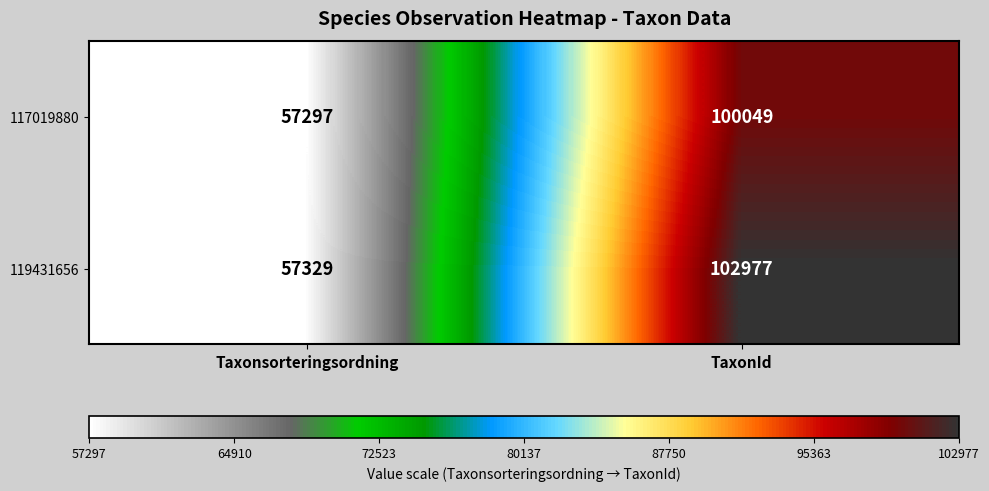

At which category does the chart reach its minimum across all series?

Taxonsorteringsordning